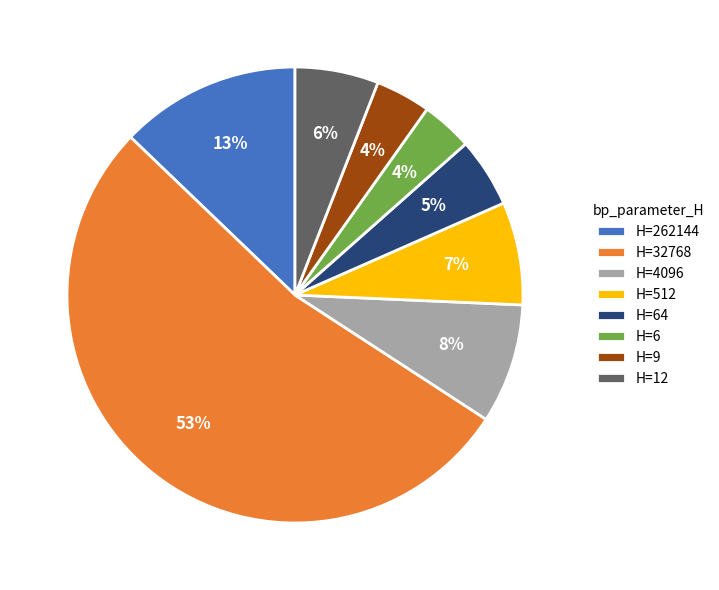

How many segments does this pie chart have?

8